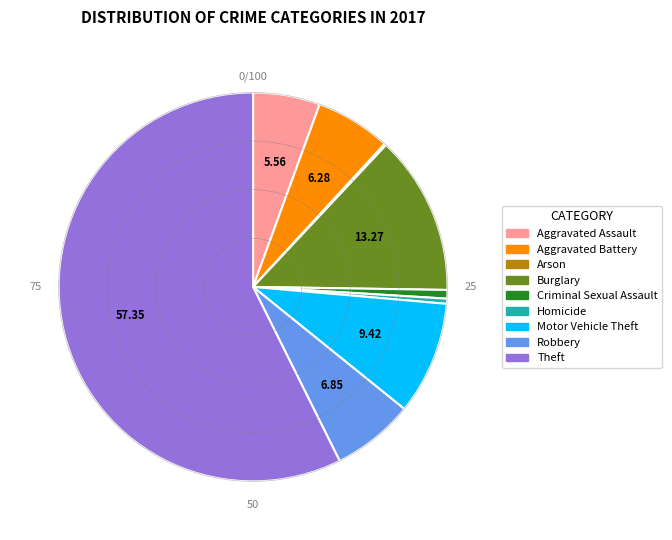

Which slice represents more than half of the pie?

Theft